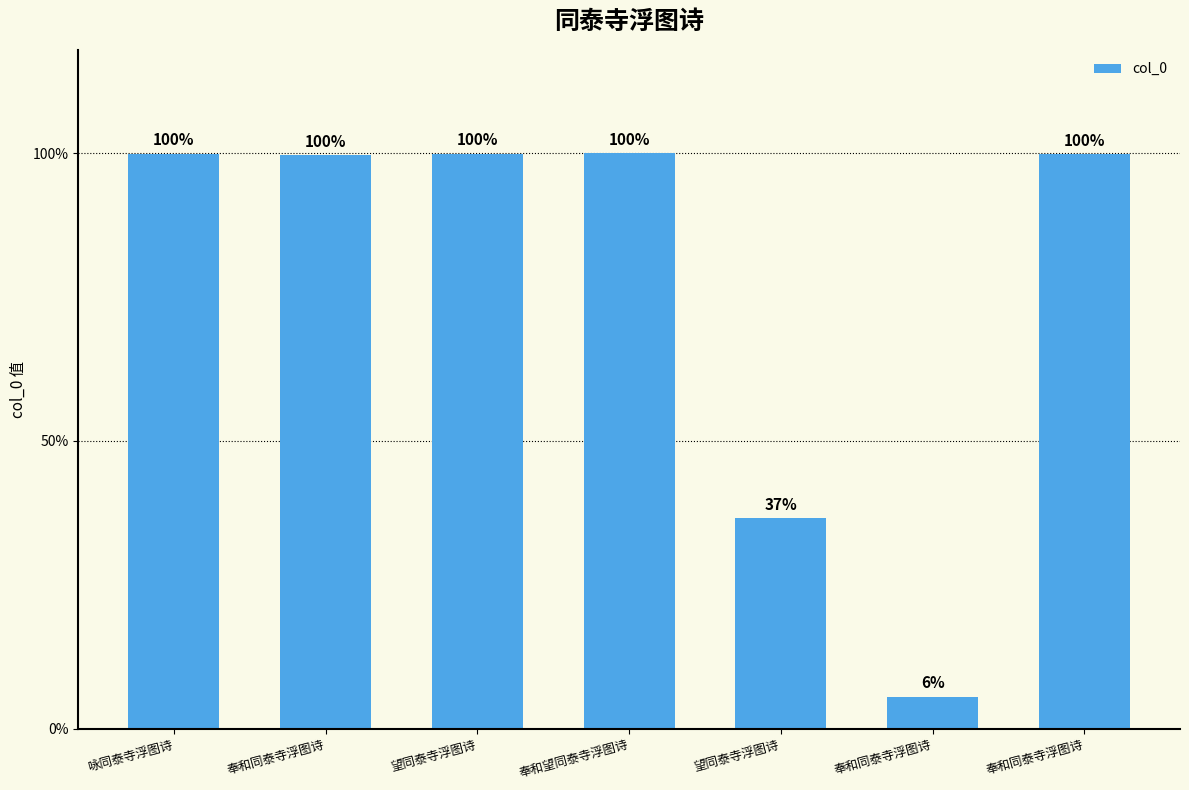

Are the bars horizontal?

No